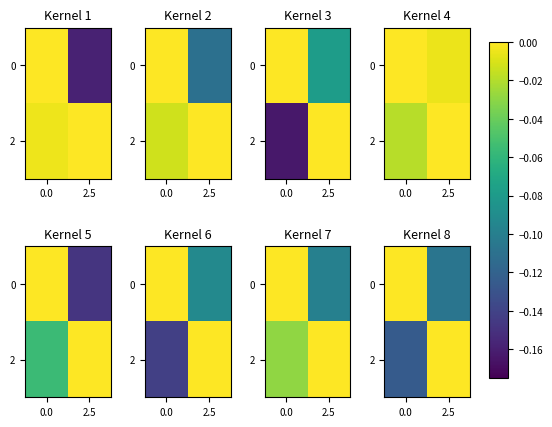

What is the difference between the 2 values at 2.5 and 0.0?

0.1